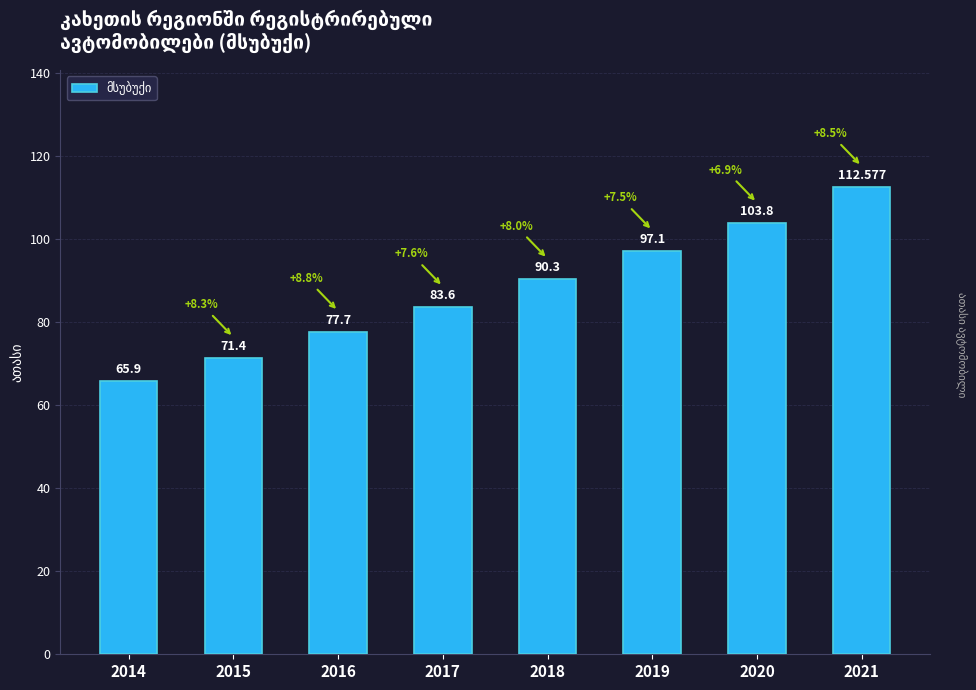

What is the sum of all values?

702.4